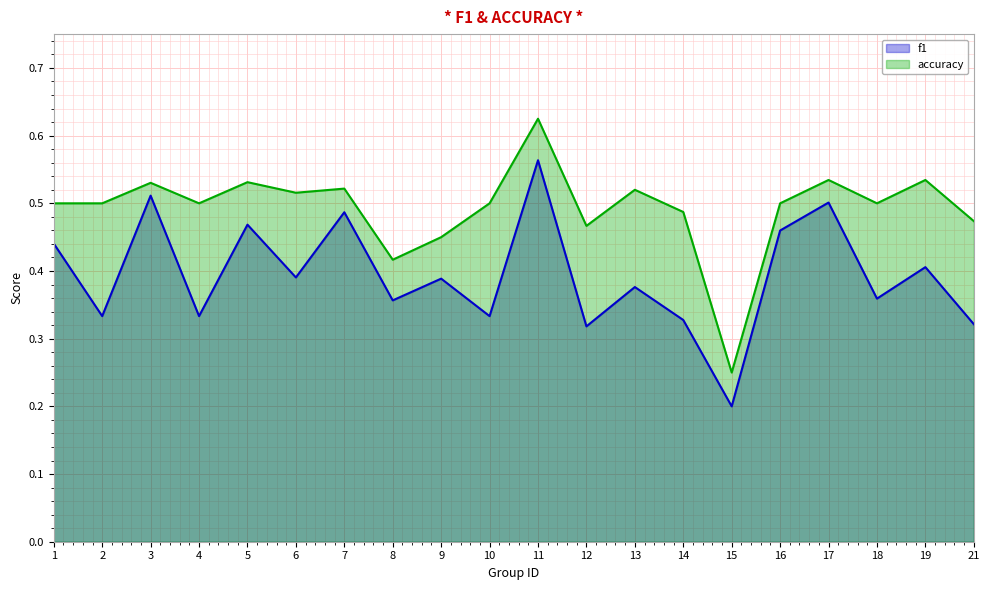

How many f1 values are between 0 and 1?

20